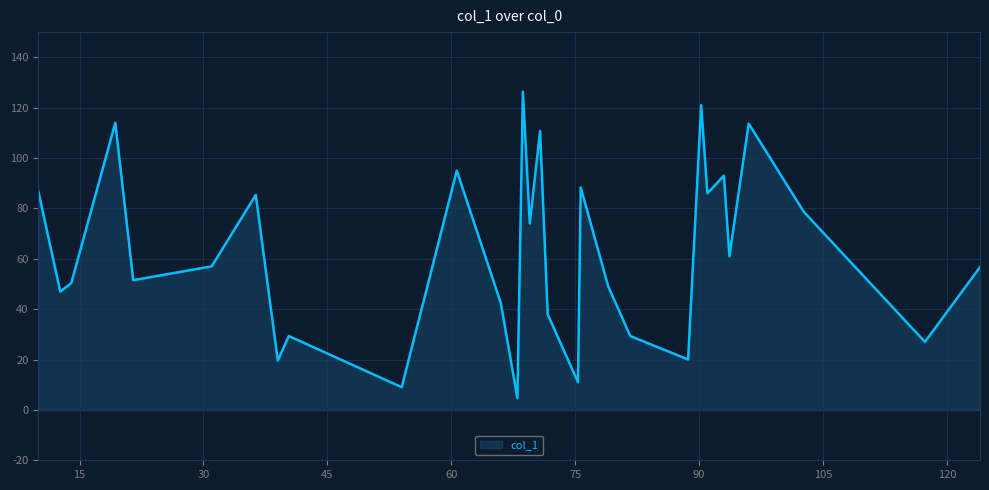

What is the greatest value displayed?

126.3